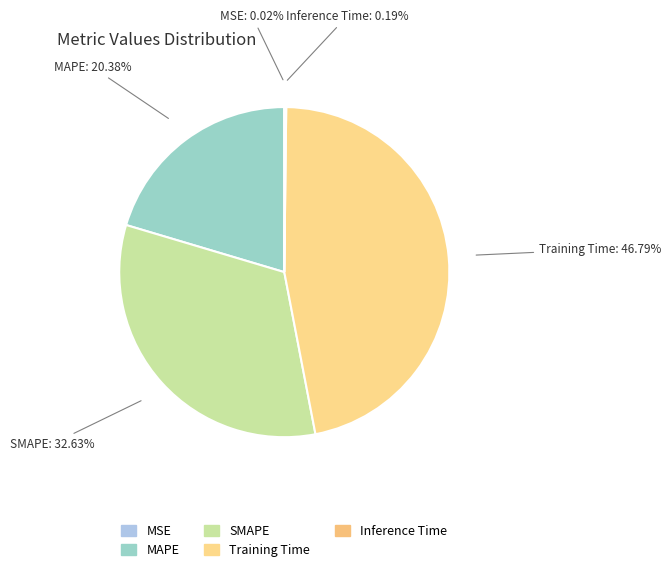

Is MAPE the majority of the pie?

No